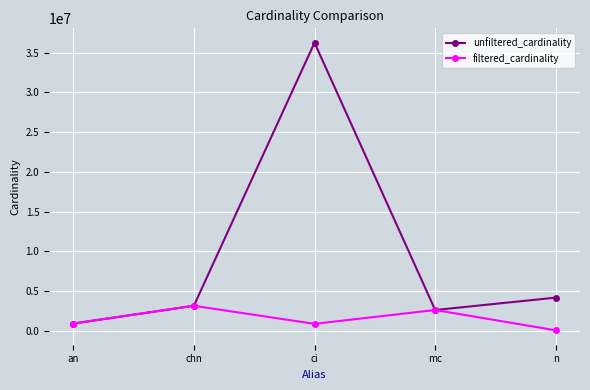

Which series has the largest range (max minus min)?

unfiltered_cardinality